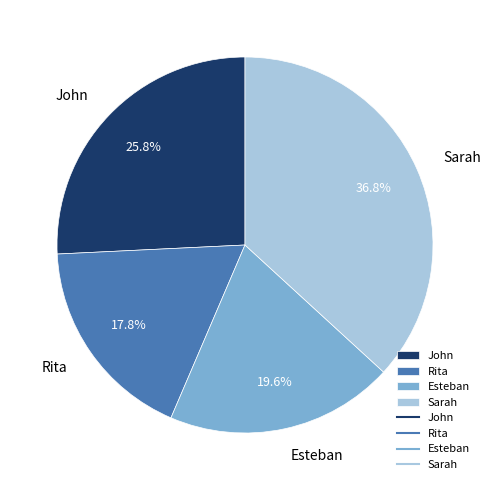

What is the ratio of the value at Esteban to the value at Rita?

1.1